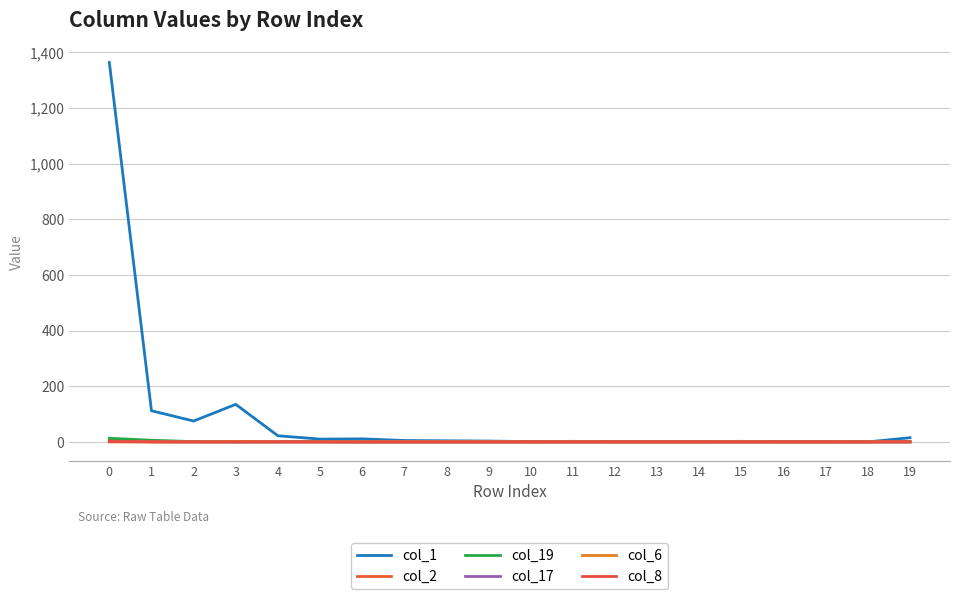

The value of col_6 at 6 is 0. True or false?

True